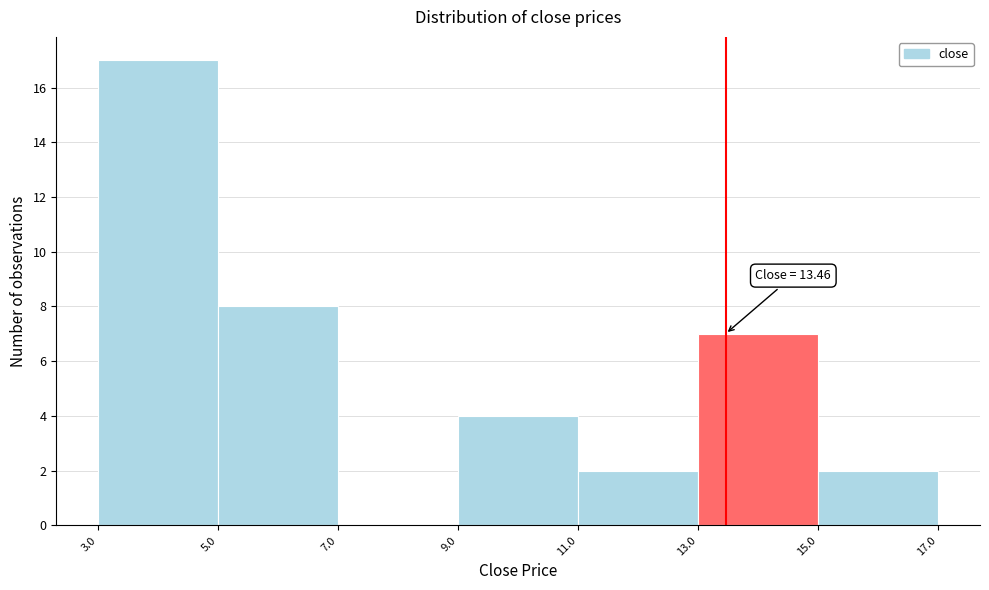

Which range on the x-axis has the tallest bar?

3.0 to 5.0